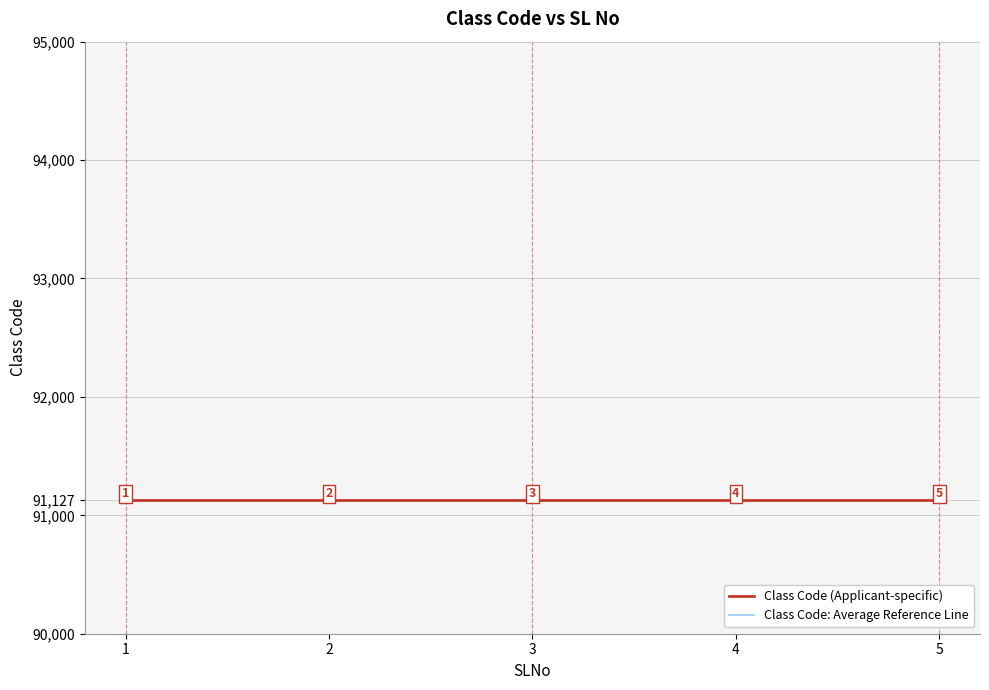

True or false: Class Code (Applicant-specific) and Class Code: Average Reference Line intersect in this chart.

False